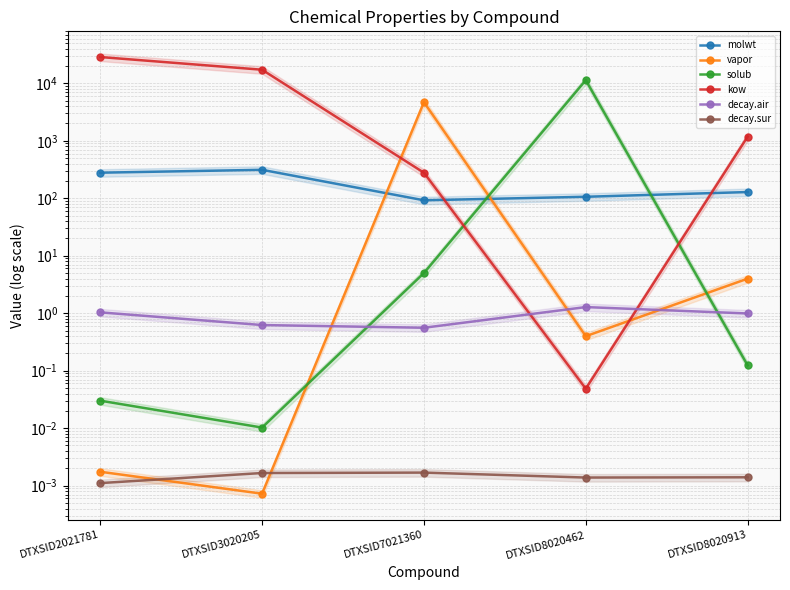

Reading right to left, what are all the values shown in this chart?

molwt: DTXSID8020913=128.2	DTXSID8020462=106.1	DTXSID7021360=92.1	DTXSID3020205=312.4	DTXSID2021781=278.4
vapor: DTXSID8020913=4.0	DTXSID8020462=0.4	DTXSID7021360=4687.5	DTXSID3020205=0.0	DTXSID2021781=0.0
solub: DTXSID8020913=0.1	DTXSID8020462=11348.3	DTXSID7021360=5.0	DTXSID3020205=0.0	DTXSID2021781=0.0
kow: DTXSID8020913=1179.7	DTXSID8020462=0.0	DTXSID7021360=278.0	DTXSID3020205=17213.5	DTXSID2021781=28628.6
decay.air: DTXSID8020913=1.0	DTXSID8020462=1.3	DTXSID7021360=0.6	DTXSID3020205=0.6	DTXSID2021781=1.0
decay.sur: DTXSID8020913=0.0	DTXSID8020462=0.0	DTXSID7021360=0.0	DTXSID3020205=0.0	DTXSID2021781=0.0